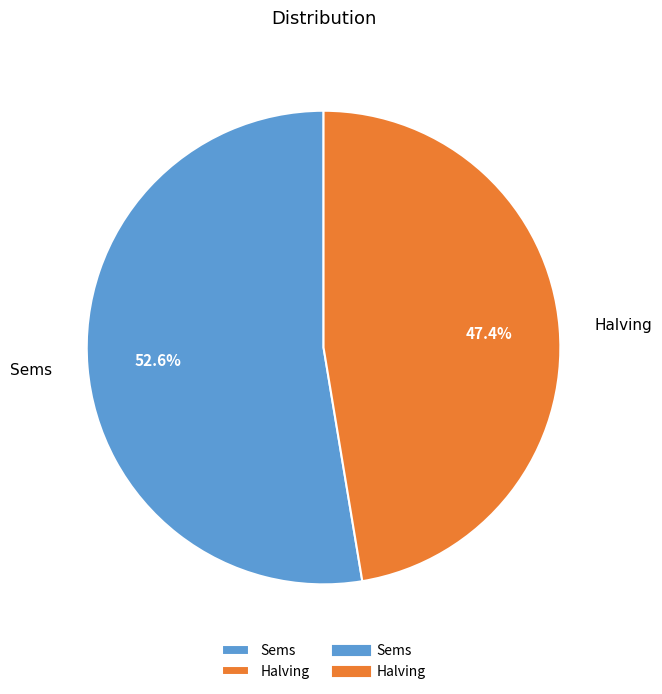

To the nearest percent, what percentage of the pie is Sems?

53%